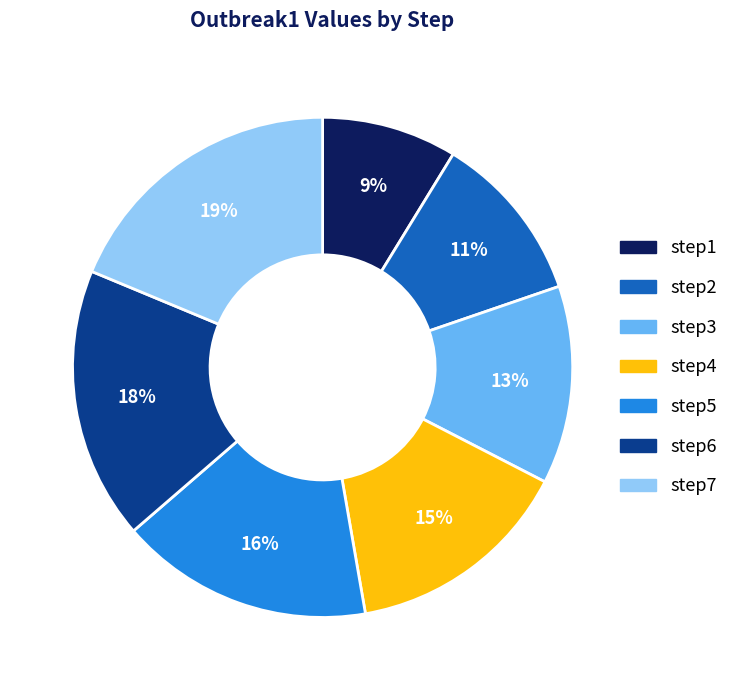

Rank the categories by value from lowest to highest.

step1, step2, step3, step4, step5, step6, step7